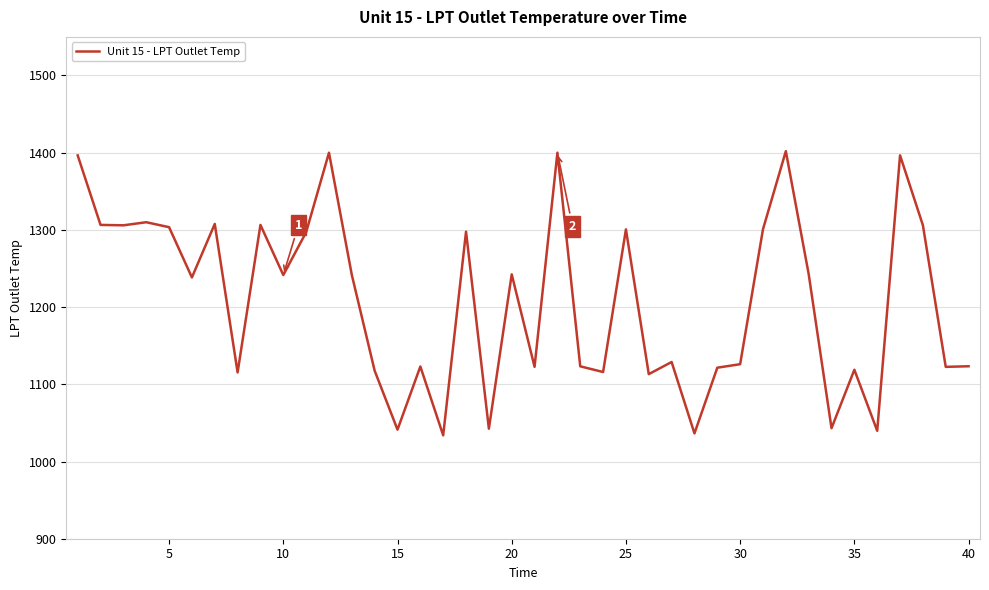

What is the difference between the maximum and minimum values?

368.0